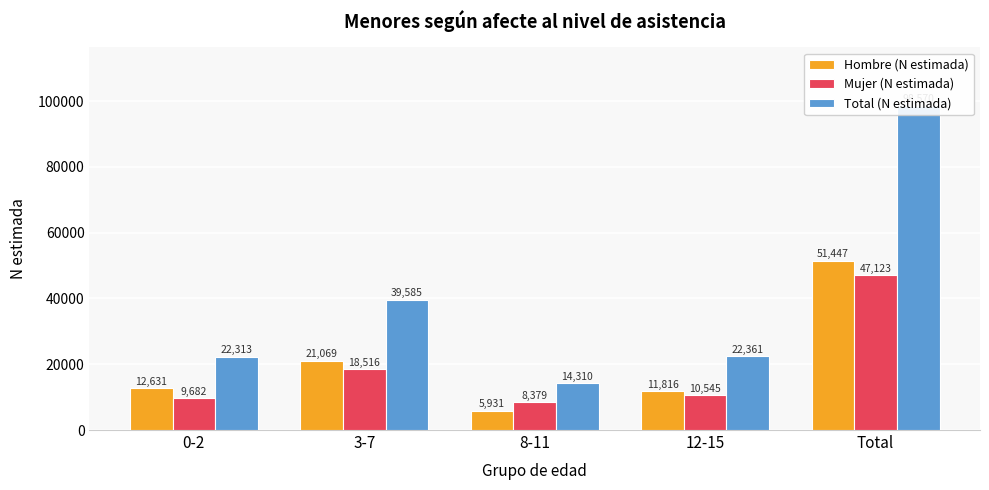

Is it true that Mujer (N estimada) equals 47123 at Total?

True